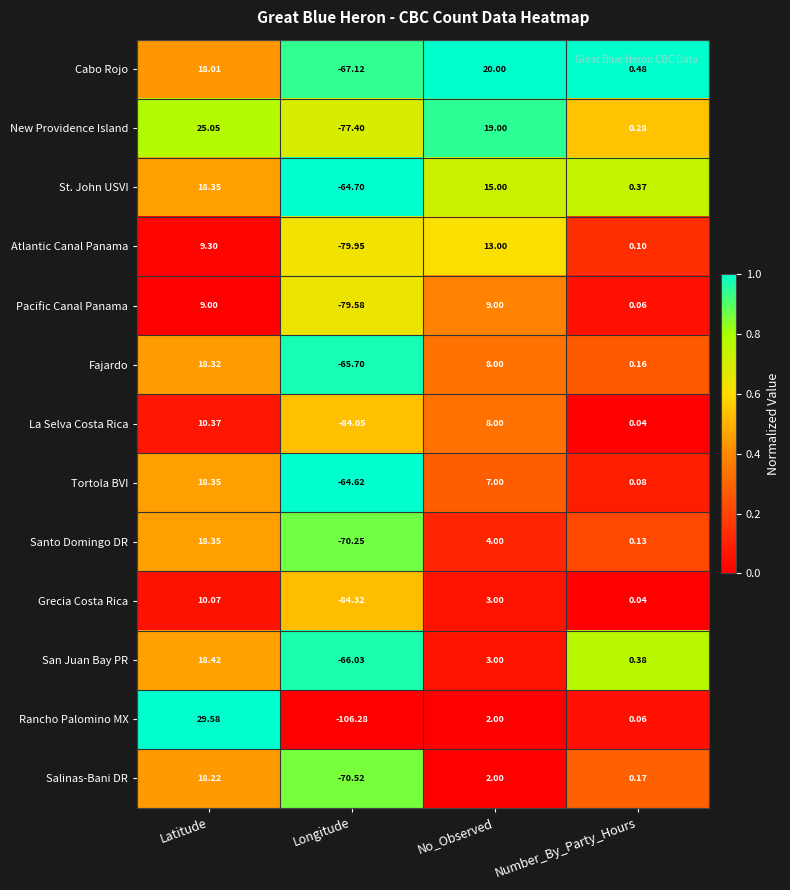

What is the greatest value displayed?

29.6